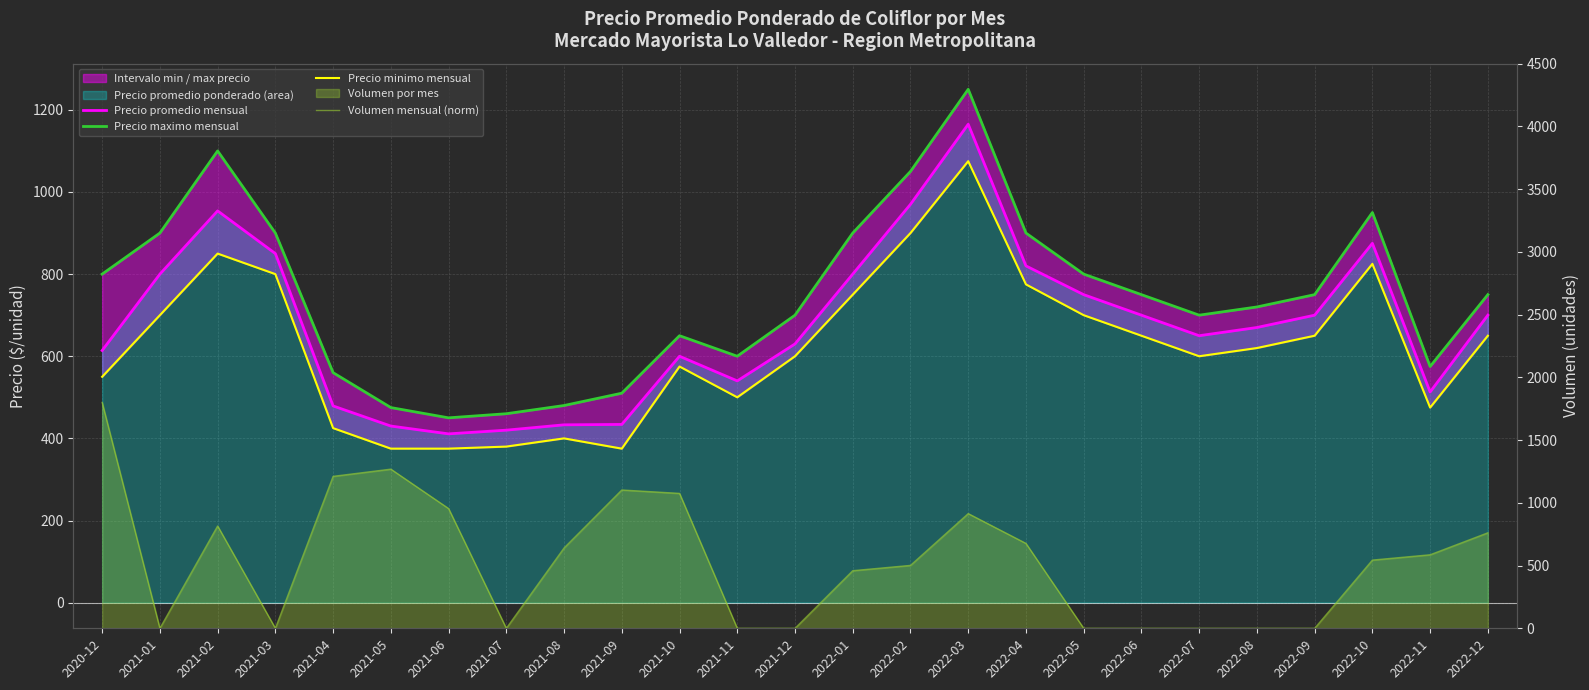

What is the label of the 4th point from the right?

2022-09